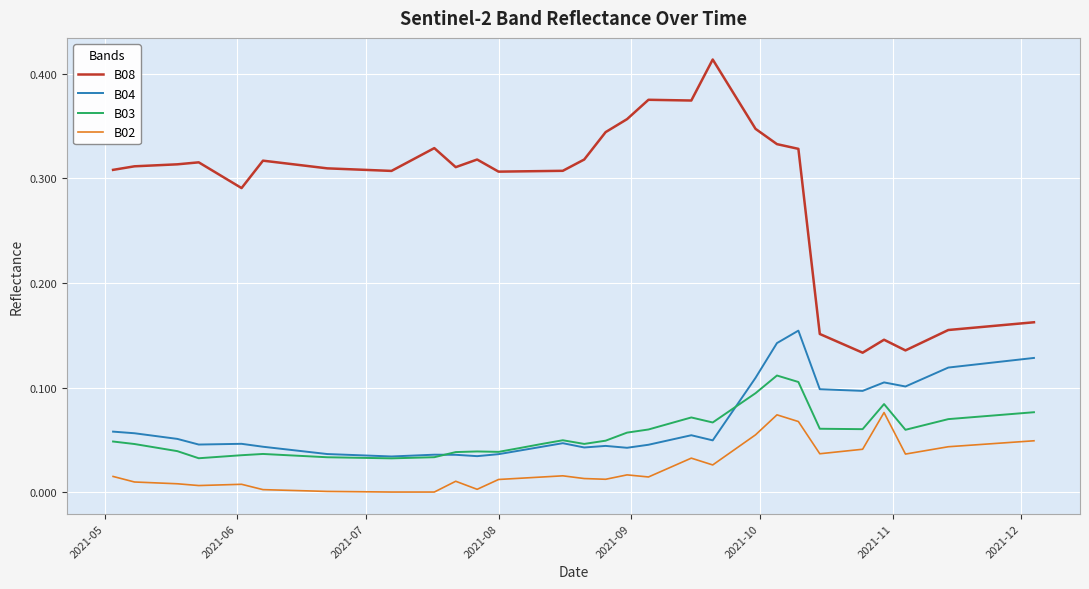

True or false: B08 and B02 intersect in this chart.

False